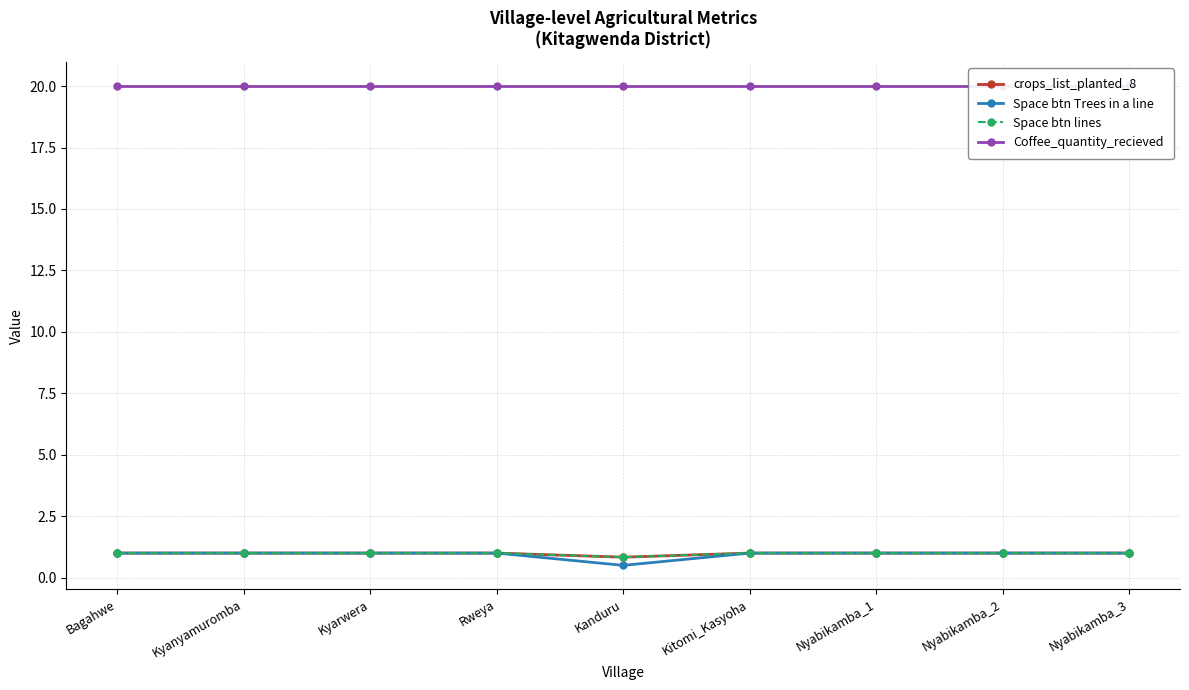

True or false: crops_list_planted_8 has more than 0 interior local peaks.

False